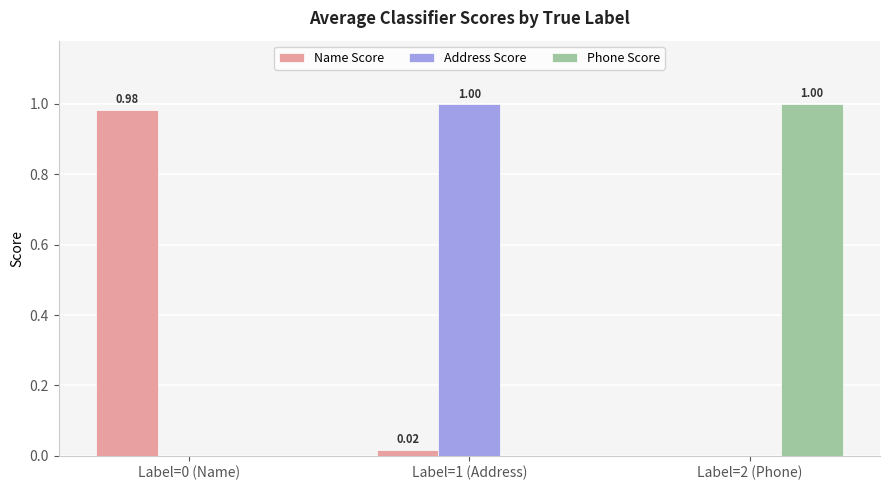

Is the value of Address Score at Label=0 (Name) greater than the value of Phone Score at Label=2 (Phone)?

No